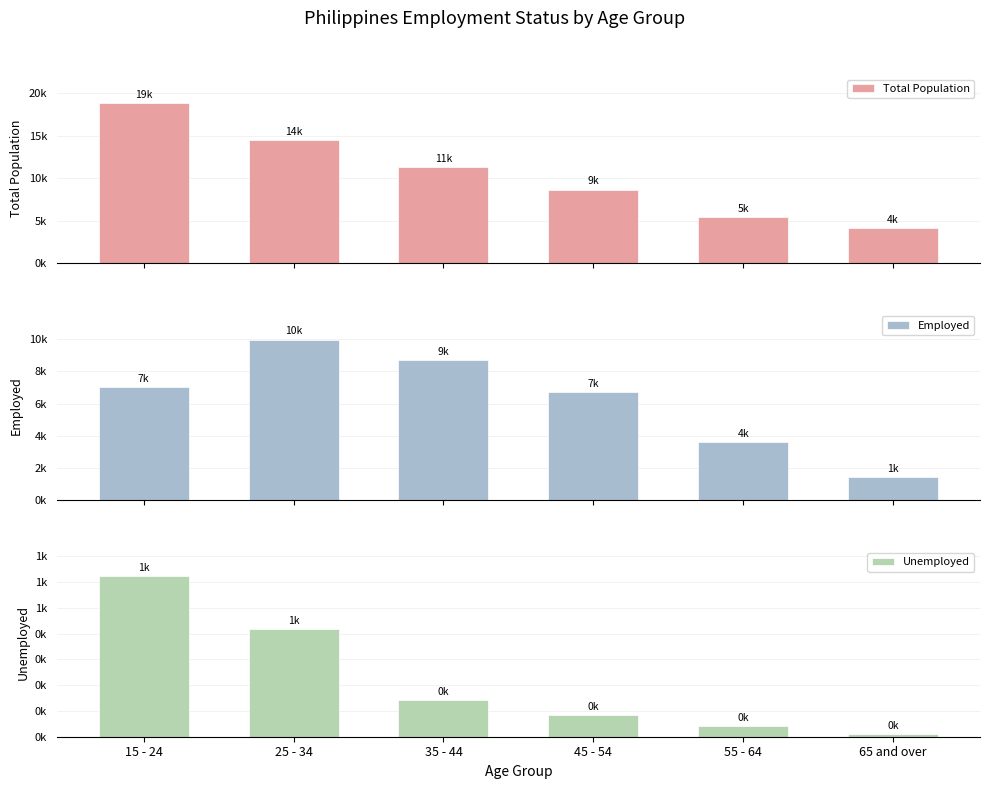

How many bars are there in total?

18